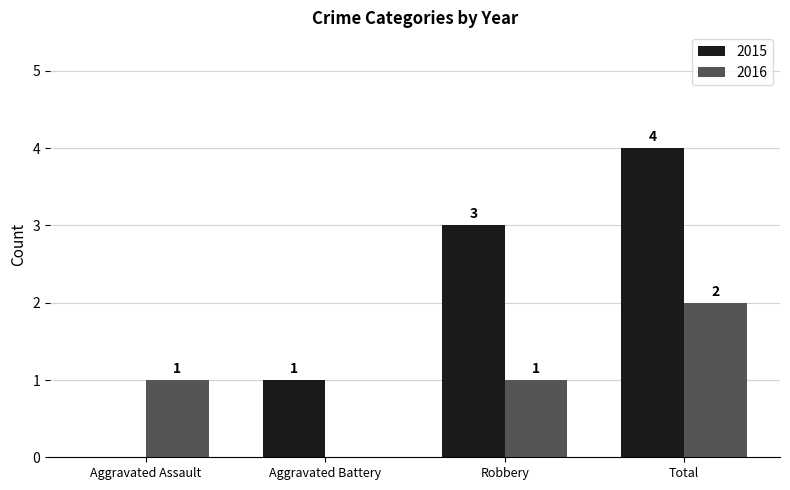

Which series has the largest total across all categories?

2015